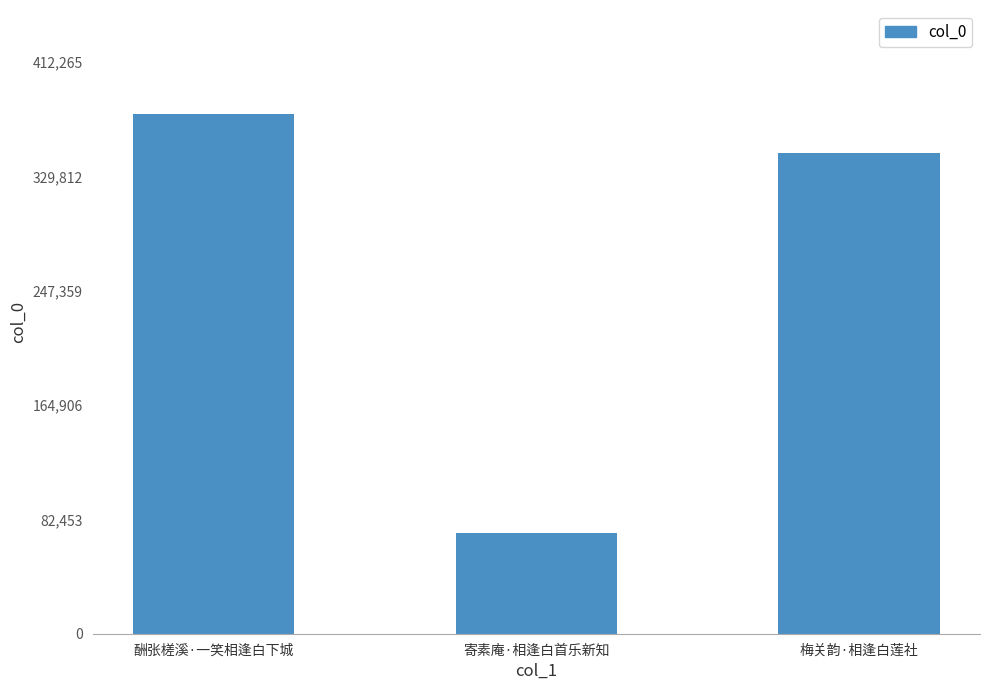

At which label is the value closest to 223886?

梅关韵·相逢白莲社